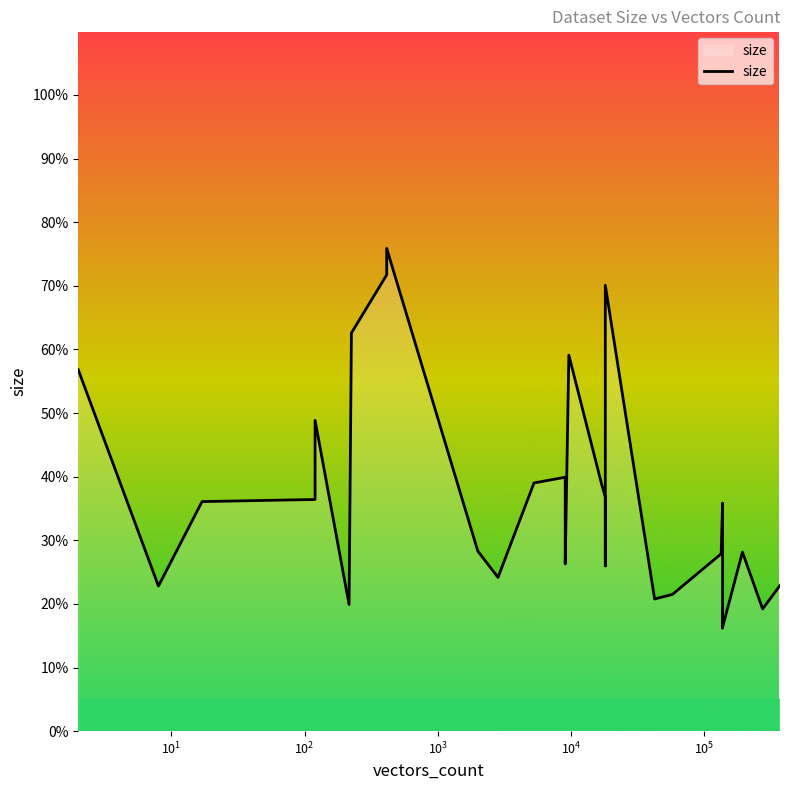

How many lines are shown in the chart?

1